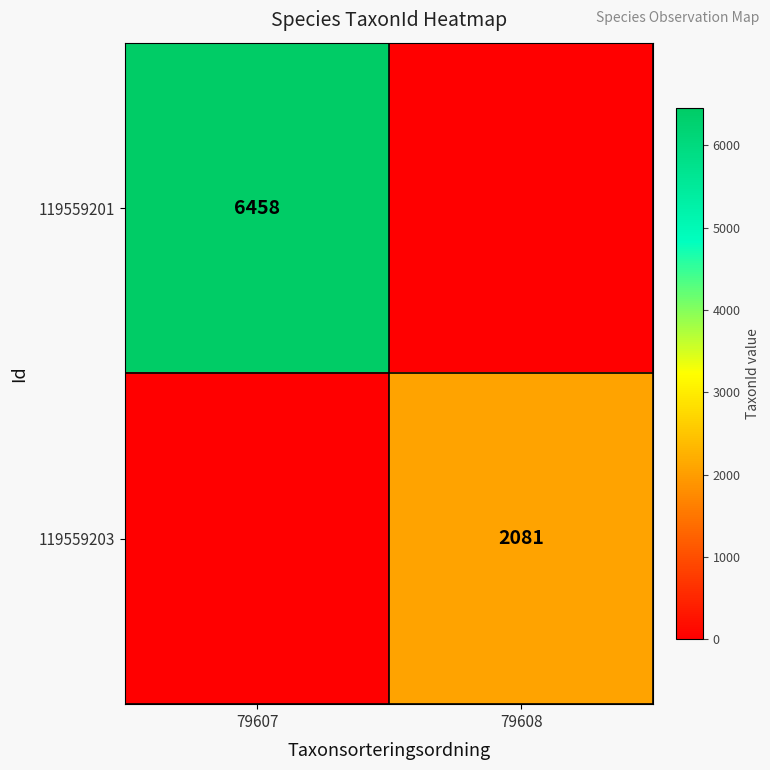

The 119559203 series shows 0 at 79607. True or false?

True